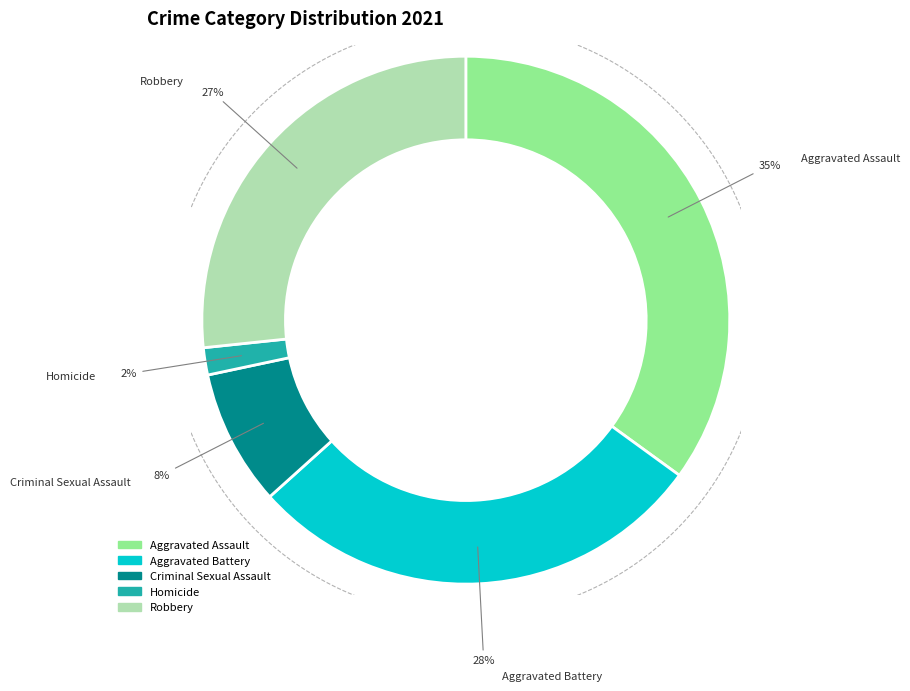

To the nearest percent, what percentage of the pie is Criminal Sexual Assault?

8%